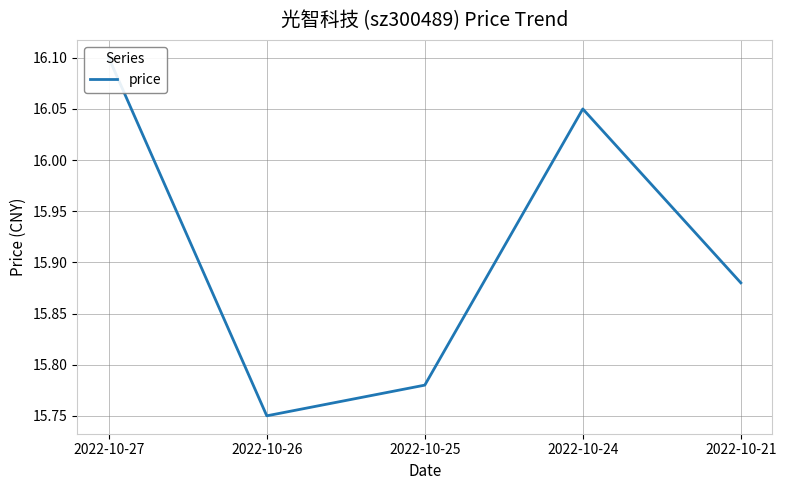

What is the value of the 5th point from the left?

15.9